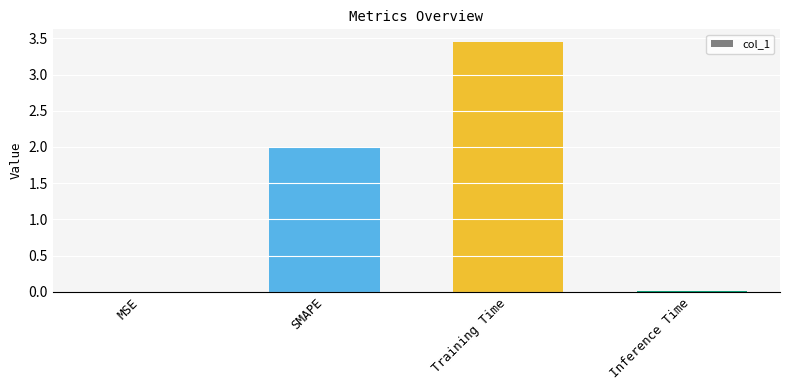

True or false: the data shows 0.0 at MSE.

True